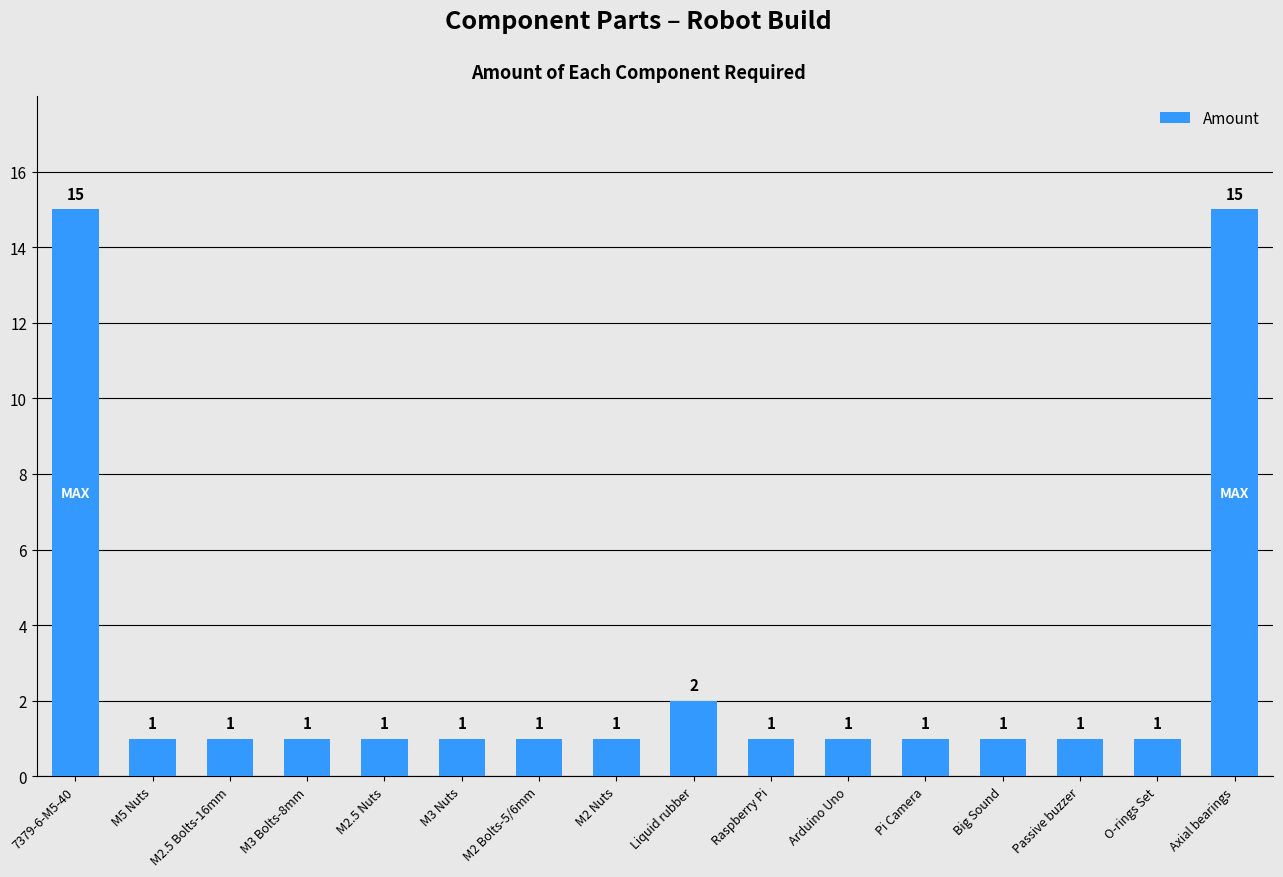

At which label is the value closest to 8?

Liquid rubber